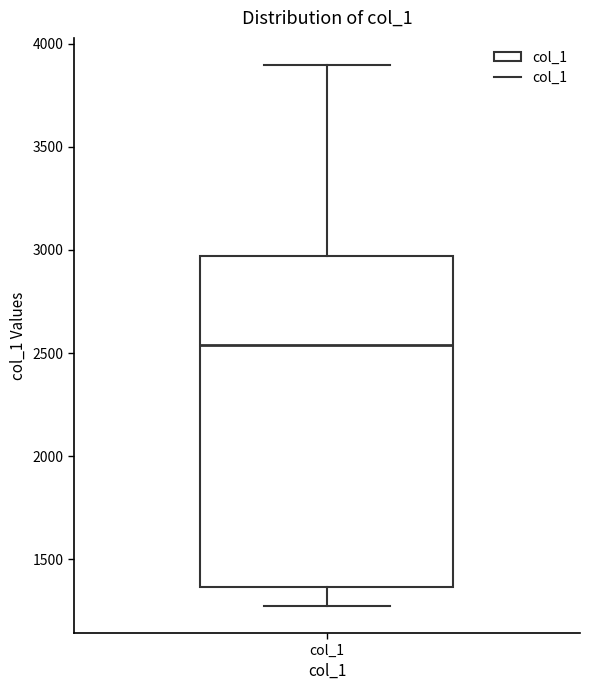

Transcribe this box plot: give where the median line is, the range the box spans, and where the two whiskers end, as read against the y-axis. The values are not printed on the chart, so give them approximately, as read against the axis.

median 2550, box 1350 to 2950, whiskers 1250 to 3900